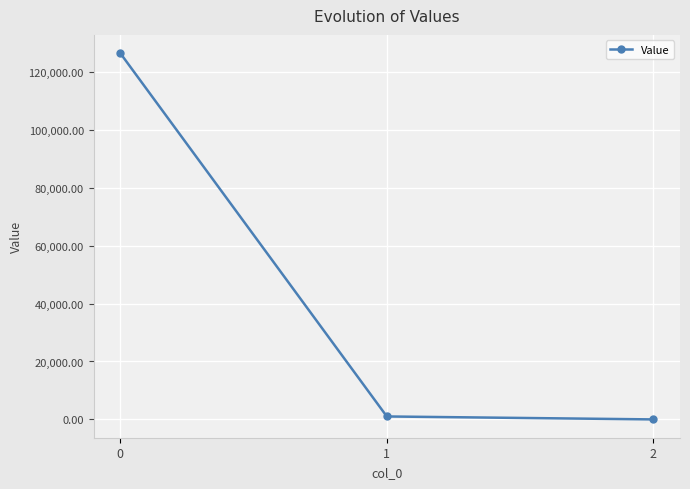

What is the greatest value displayed?

126440.7